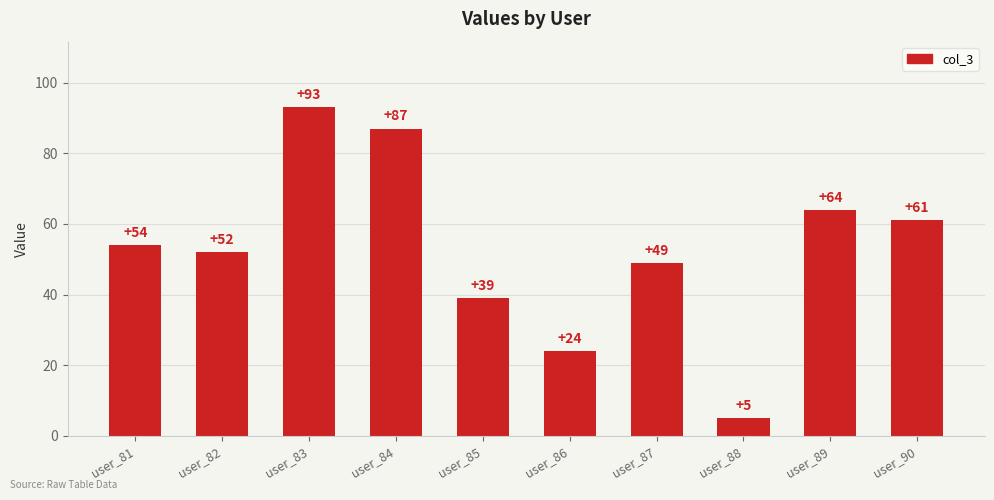

Reading right to left, list all the values displayed in this chart.

61	64	5	49	24	39	87	93	52	54